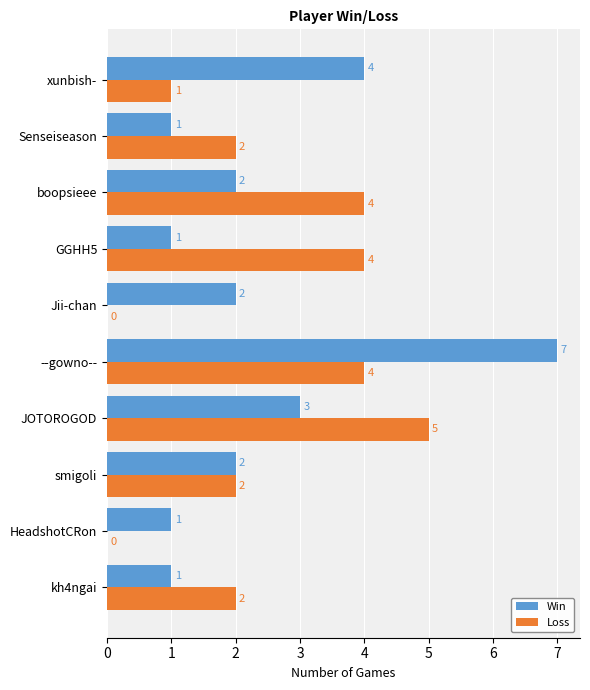

Is it true that Loss equals 8 at JOTOROGOD?

False